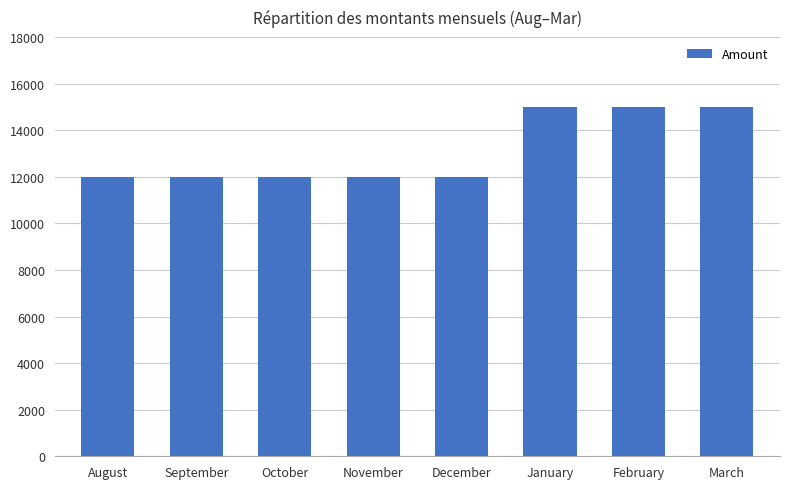

Reading left to right, transcribe all the data shown in this chart.

August=12000	September=12000	October=12000	November=12000	December=12000	January=15000	February=15000	March=15000